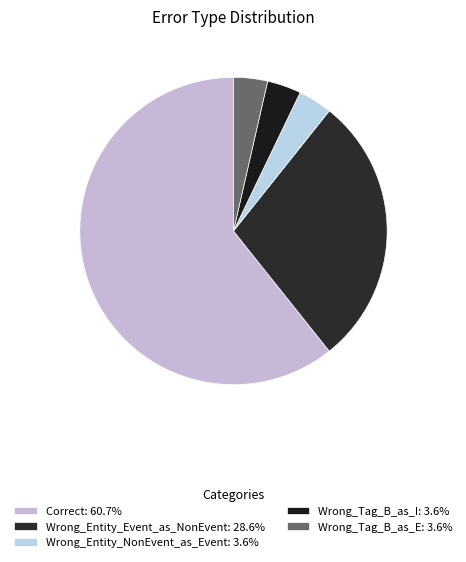

Combined, what portion of the pie is Wrong_Entity_NonEvent_as_Event and Correct?

64.3%